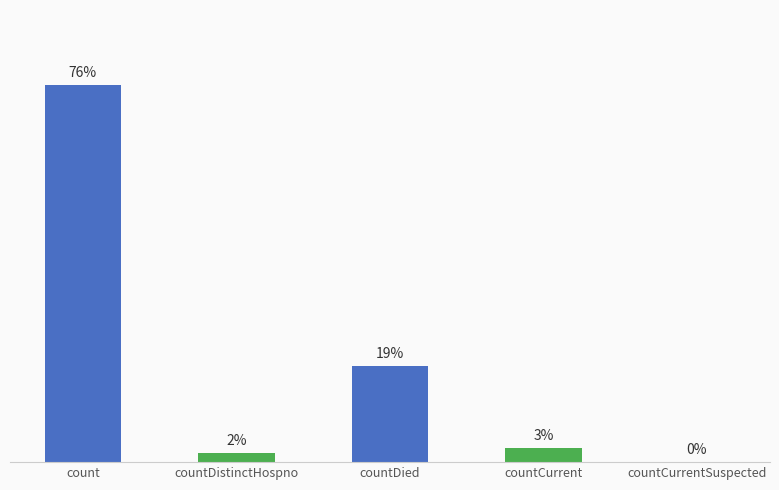

Rank the categories by value from highest to lowest.

count, countDied, countCurrent, countDistinctHospno, countCurrentSuspected